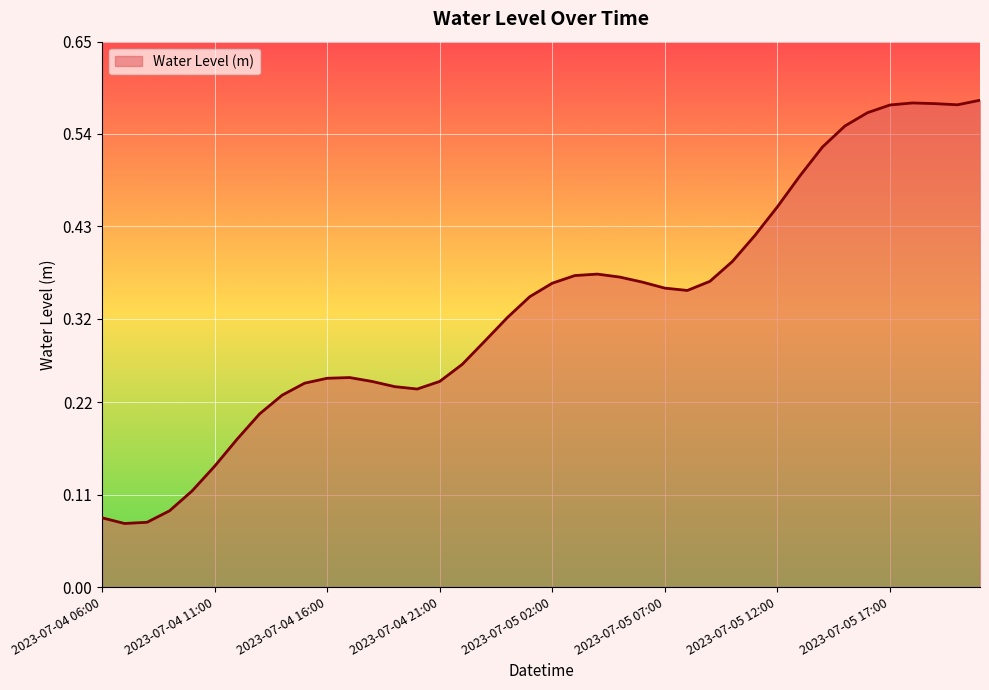

Count the number of categories in the chart.

40